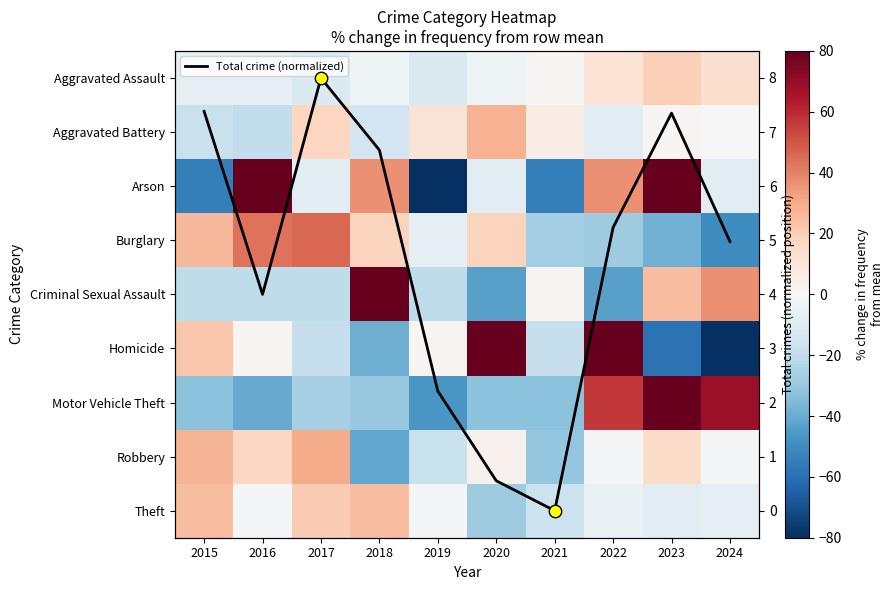

What is the lowest value of the Burglary series?

-50.0